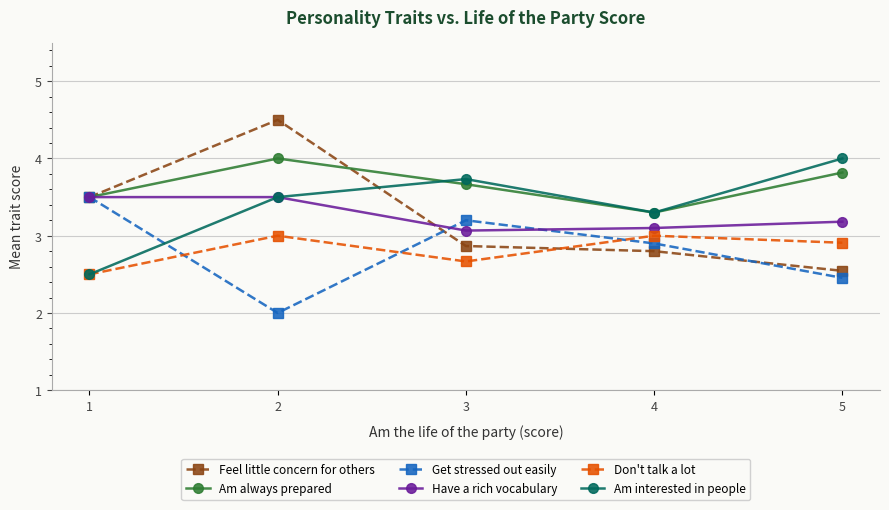

Which series has the largest total across all categories?

Am always prepared